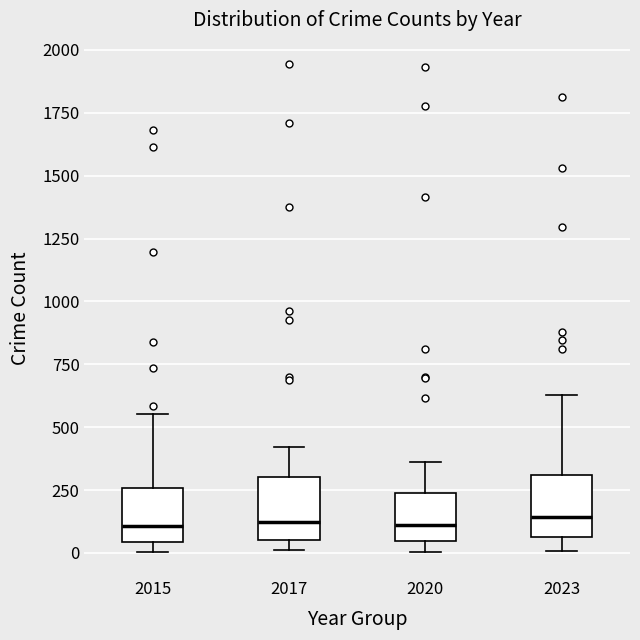

Reading left to right, read every box against the y-axis: the position of its median line, the range the box covers, and the ends of its whiskers. The values are not printed on the chart, so give them approximately, as read against the axis.

2015: median 100, box 50 to 250, whiskers 0 to 550
2017: median 100, box 50 to 300, whiskers 0 to 400
2020: median 100, box 50 to 250, whiskers 0 to 350
2023: median 150, box 50 to 300, whiskers 0 to 650